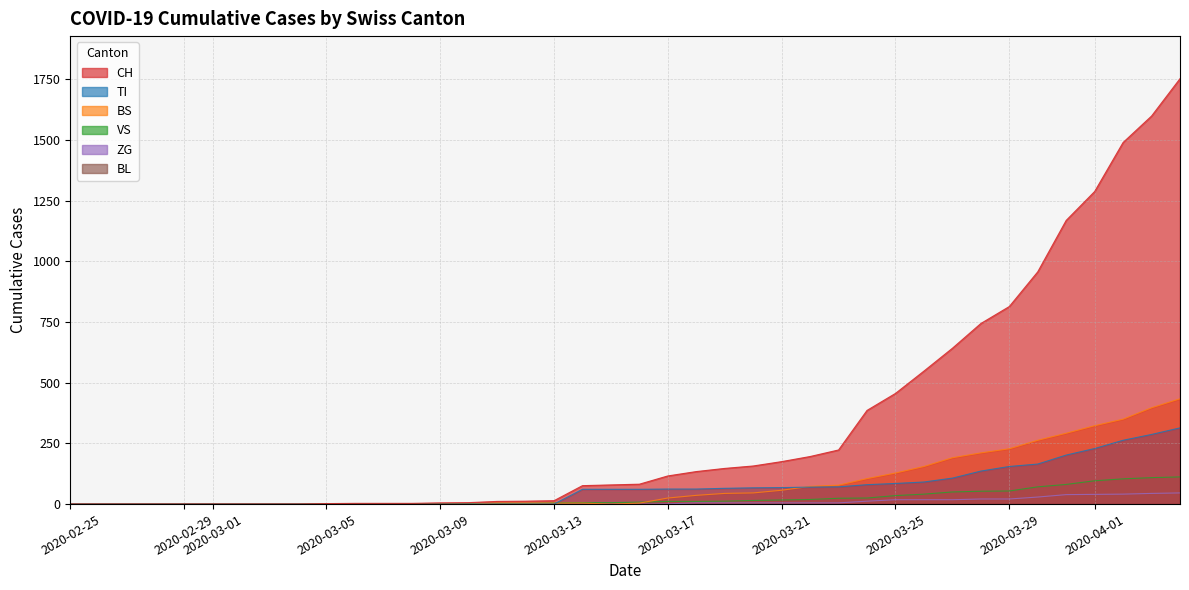

How many times do BS and VS cross each other?

3